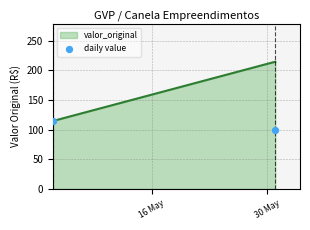

What is the range of X values (max minus min)?

27.0